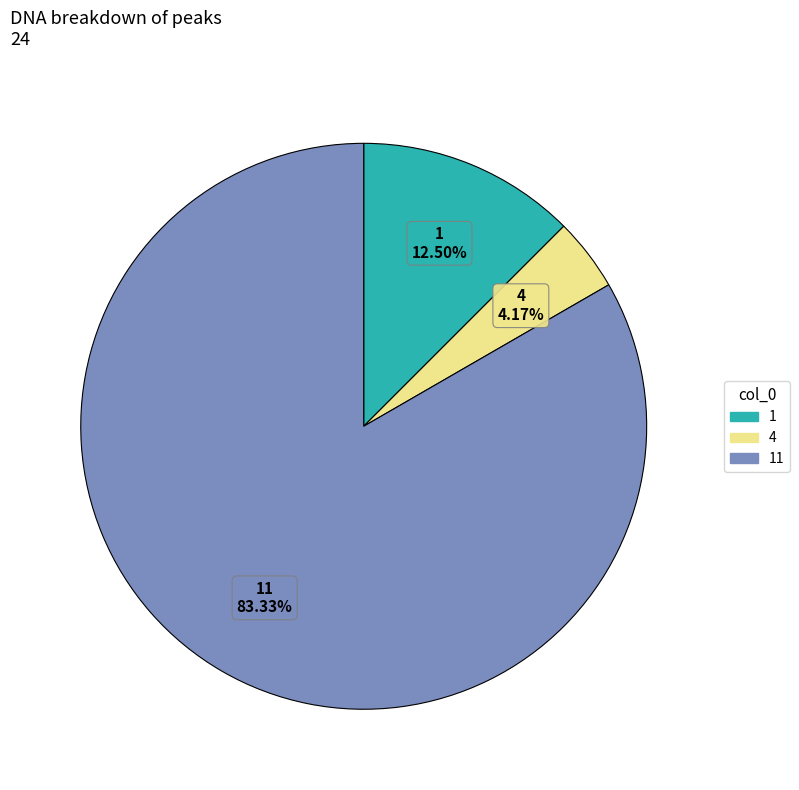

How many segments does this pie chart have?

3